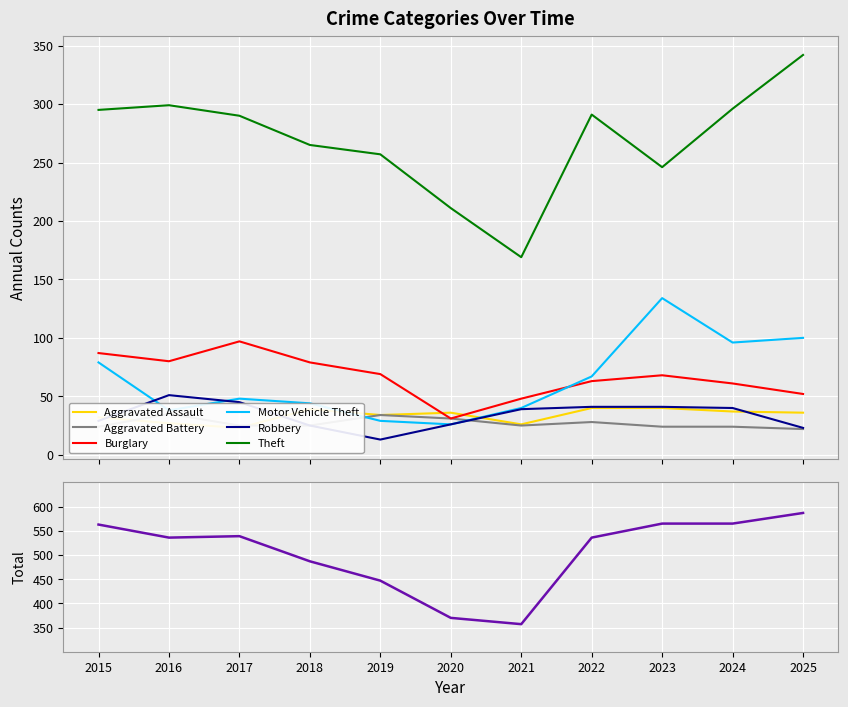

Between which two adjacent categories do Aggravated Assault and Motor Vehicle Theft first intersect?

2018 and 2019